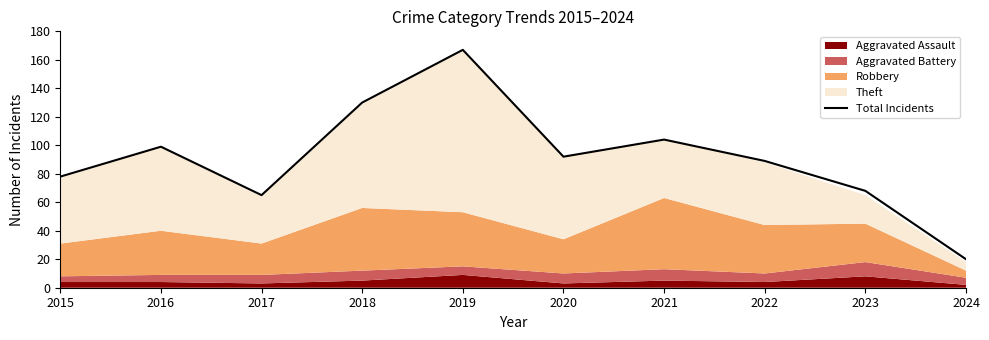

True or false: the data shows 115 at 2017.

False